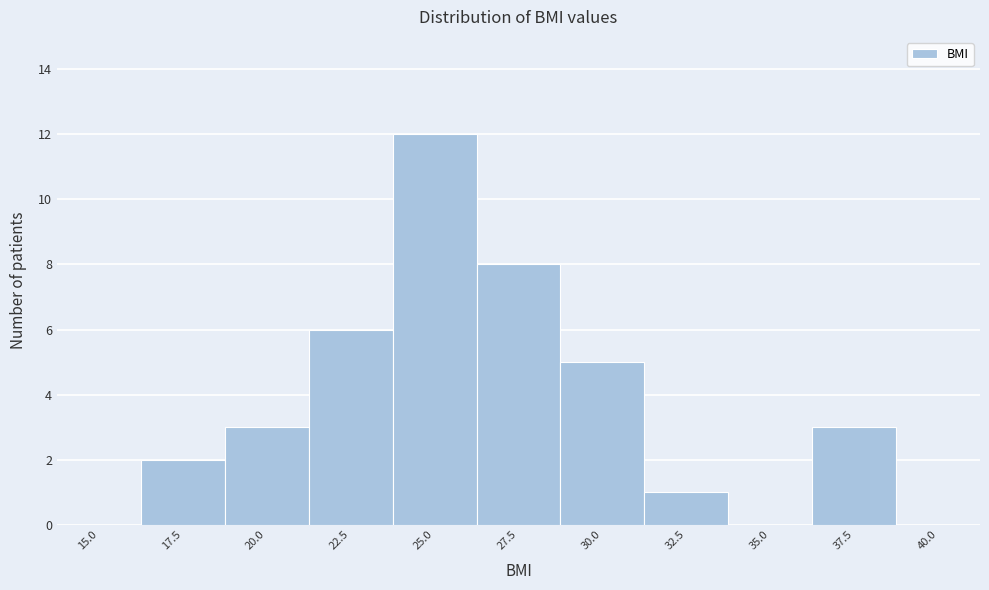

Reading left to right, extract all data points from this chart.

15.0=0	17.5=2	20.0=3	22.5=6	25.0=12	27.5=8	30.0=5	32.5=1	35.0=0	37.5=3	40.0=0